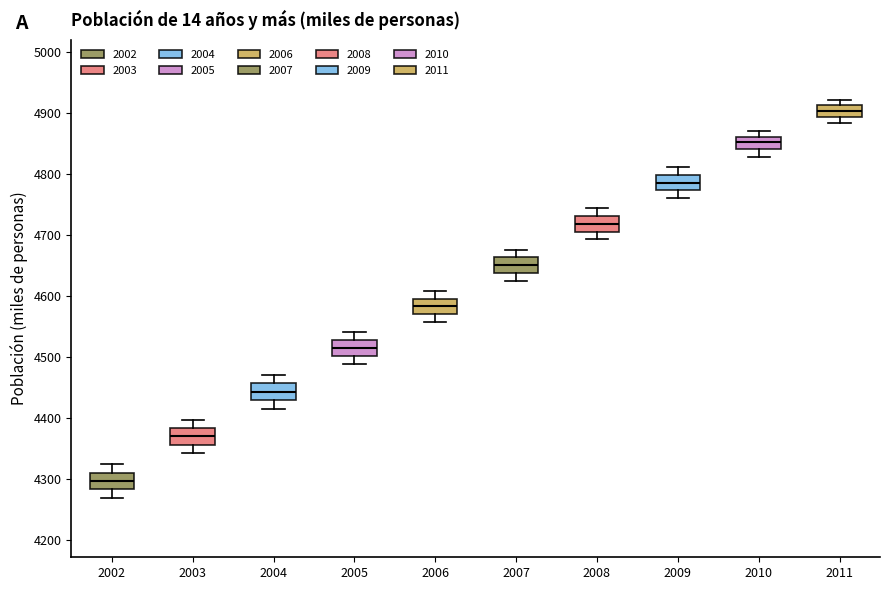

Reading left to right, transcribe this box plot: for each box, give where its median line is, the range the box spans, and where its two whiskers end, as read against the y-axis. The values are not printed on the chart, so give them approximately, as read against the axis.

2002: median 4300, box 4280 to 4310, whiskers 4270 to 4320
2003: median 4370, box 4360 to 4380, whiskers 4340 to 4400
2004: median 4440, box 4430 to 4460, whiskers 4420 to 4470
2005: median 4520, box 4500 to 4530, whiskers 4490 to 4540
2006: median 4580, box 4570 to 4600, whiskers 4560 to 4610
2007: median 4650, box 4640 to 4660, whiskers 4630 to 4680
2008: median 4720, box 4710 to 4730, whiskers 4690 to 4740
2009: median 4790, box 4770 to 4800, whiskers 4760 to 4810
2010: median 4850, box 4840 to 4860, whiskers 4830 to 4870
2011: median 4900, box 4890 to 4910, whiskers 4880 to 4920